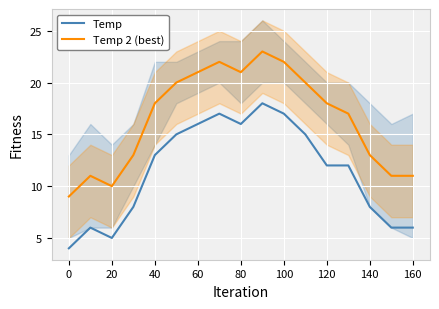

How many interior local valleys does the Temp series have?

2